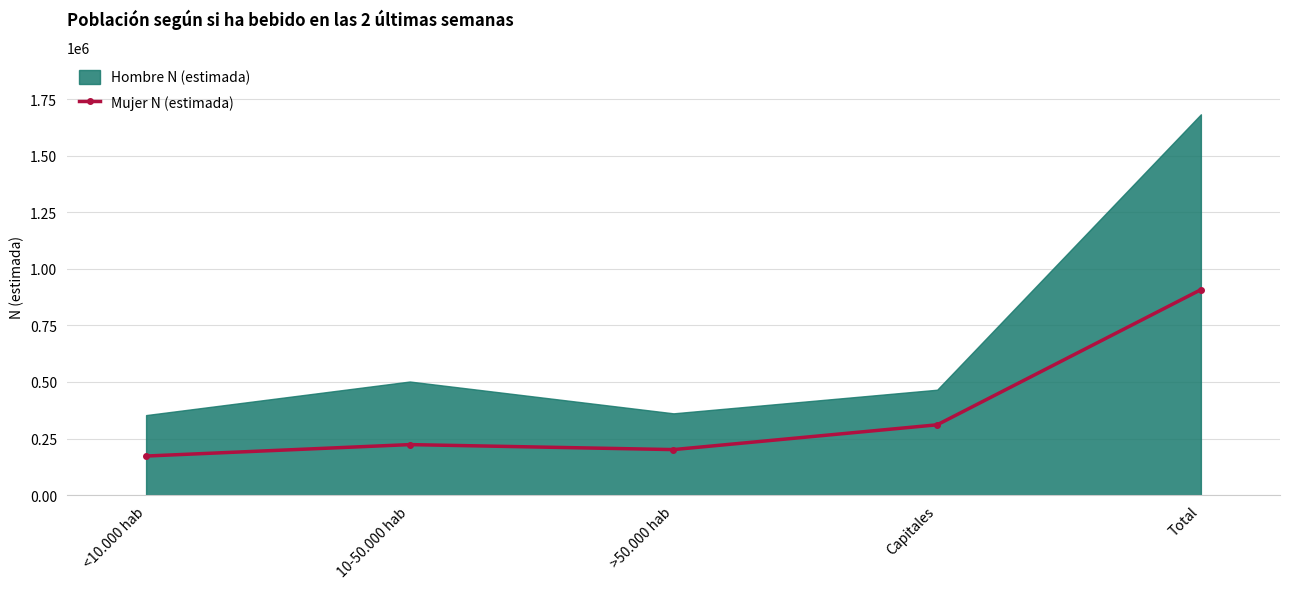

The value of Mujer N (estimada) at >50.000 hab is 201134. True or false?

True